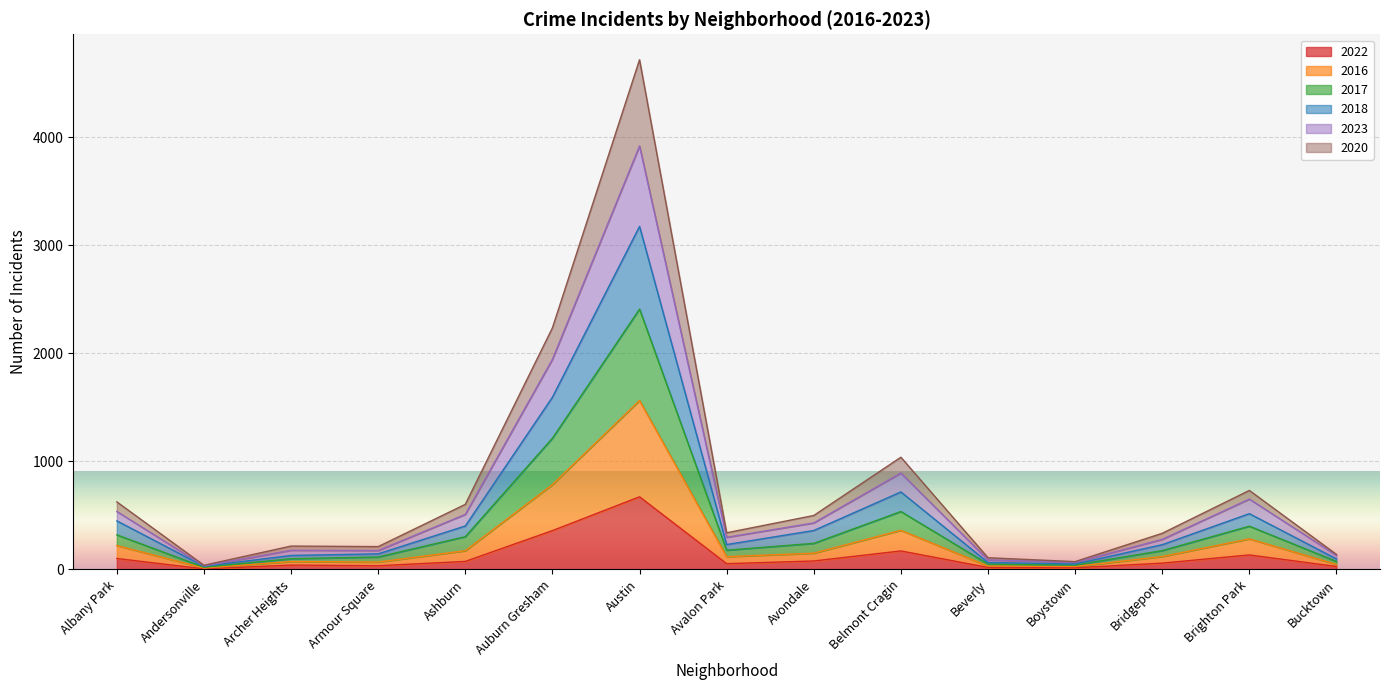

At which category is the sum across all series the highest?

Austin